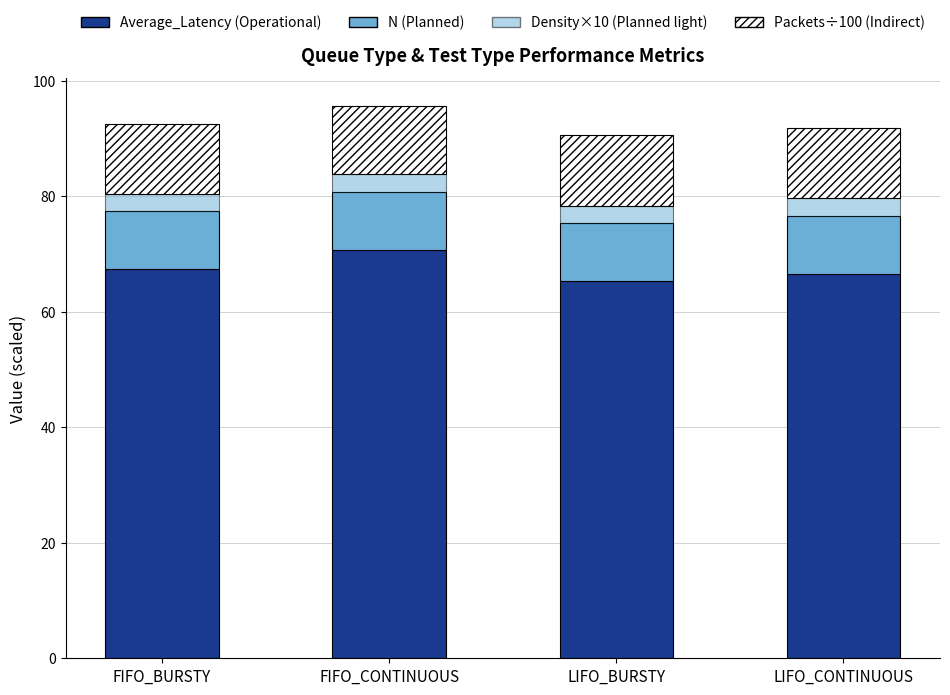

Are the bars horizontal?

No